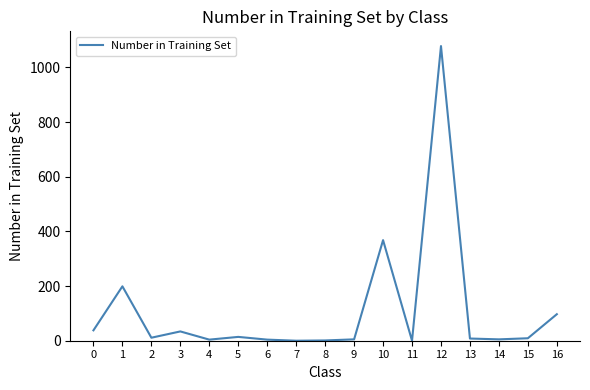

At which category does the chart reach its peak across all series?

12